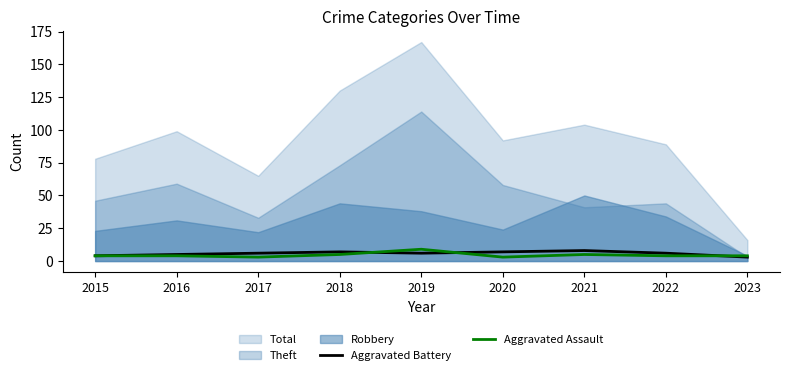

Read the Aggravated Battery value at 2018.

7